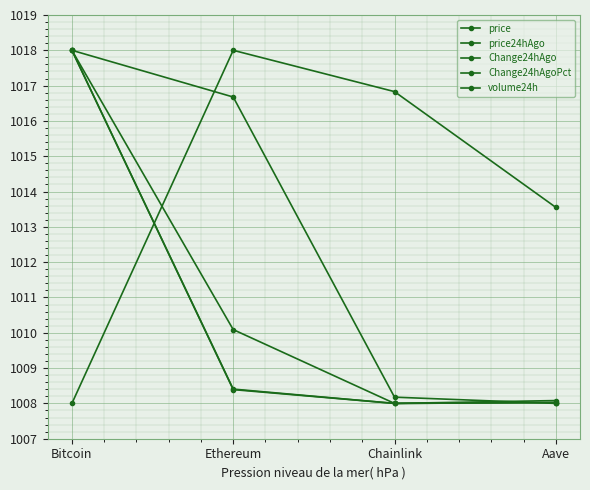

What is the label of the 2nd point from the left?

Ethereum